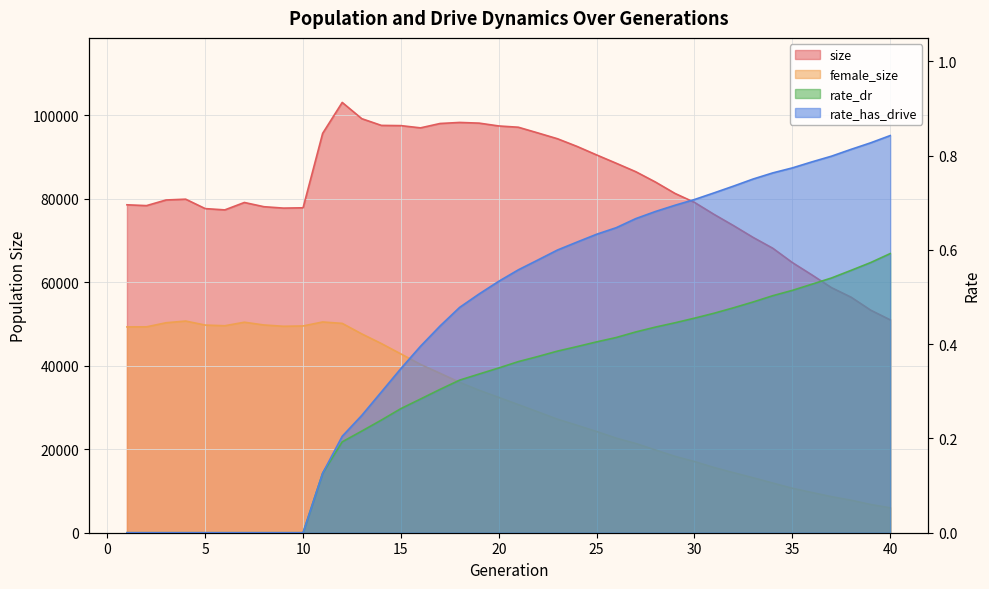

What is the sum of all female_size values?

1256476.0